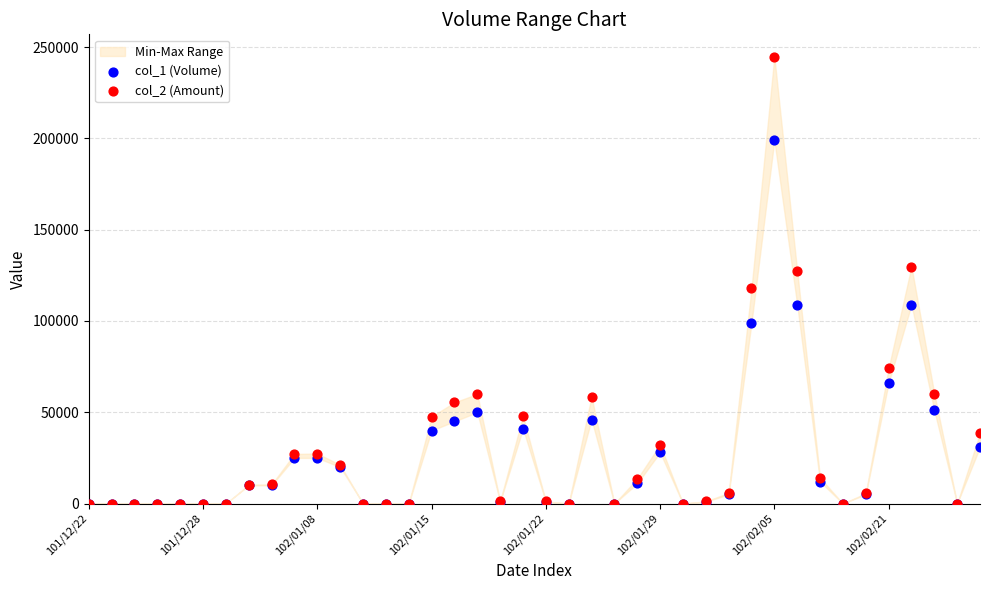

Which series contains the lowest Y value?

col_1 (Volume)